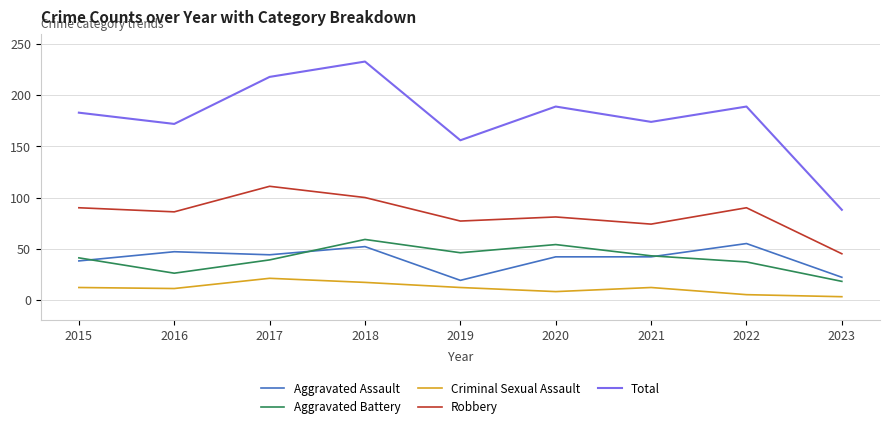

Is the value of Total at 2023 greater than the value of Aggravated Battery at 2020?

Yes